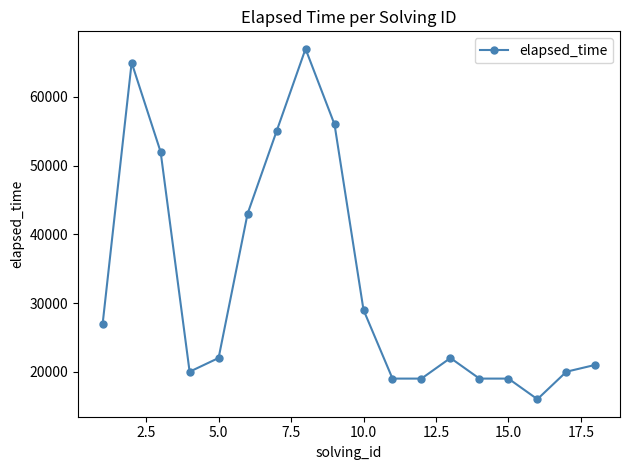

What is the value of the 12th point from the left?

19000